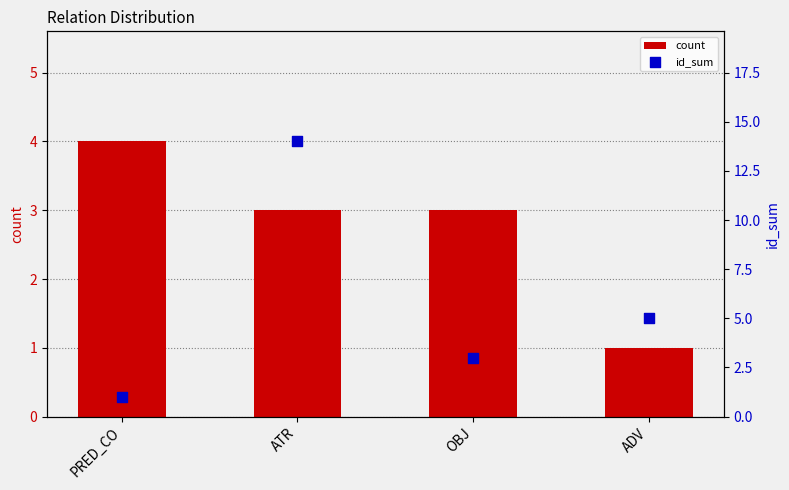

What is the total value across all series at ATR?

17